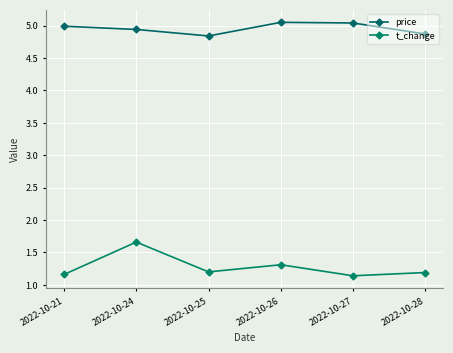

At which label is t_change closest to 1?

2022-10-27